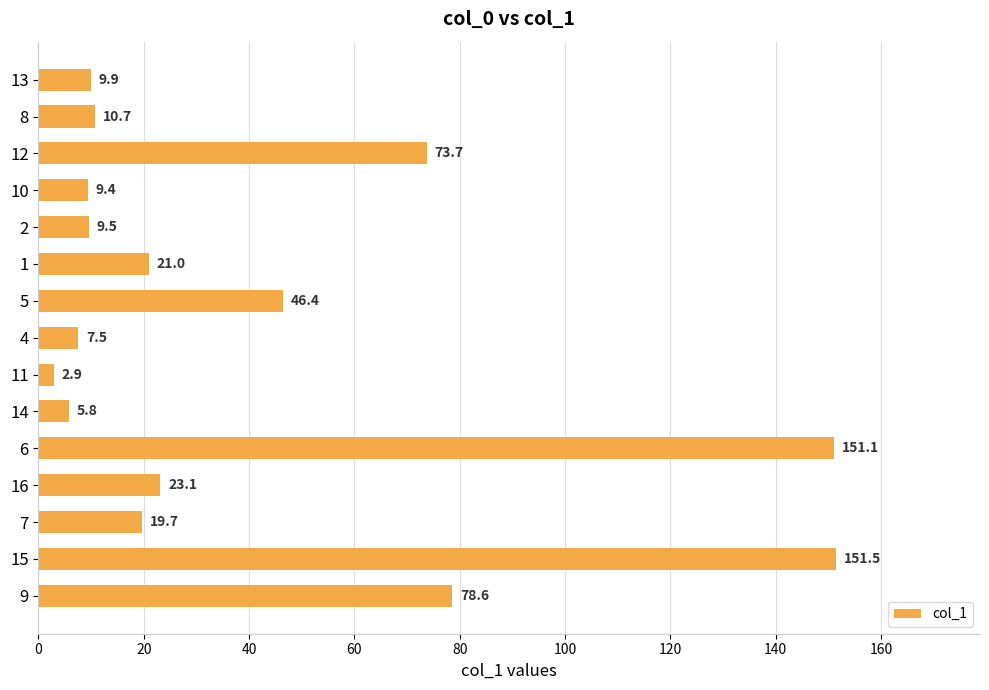

What is the change in value from 7 to 9?

+58.9